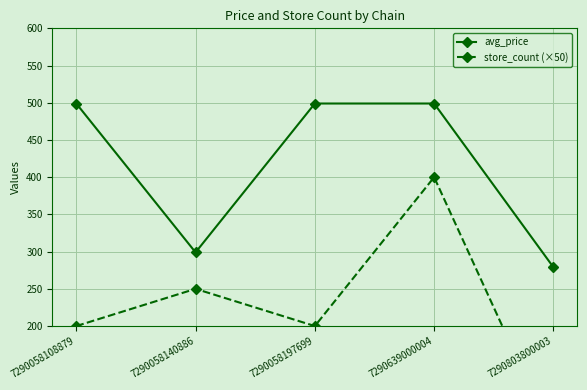

True or false: avg_price and store_count (×50) cross at least once.

False